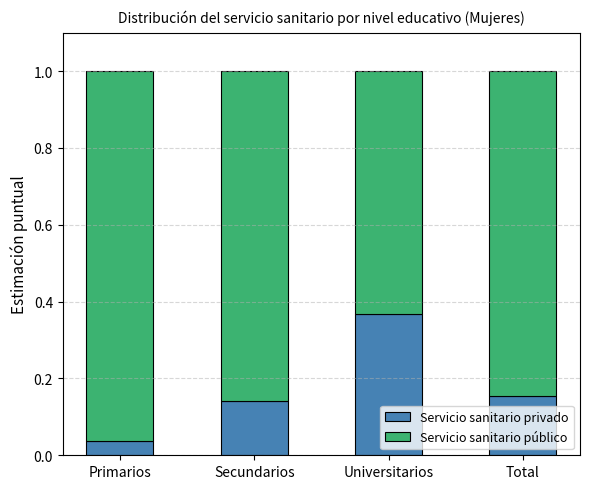

Does the chart contain stacked bars?

Yes